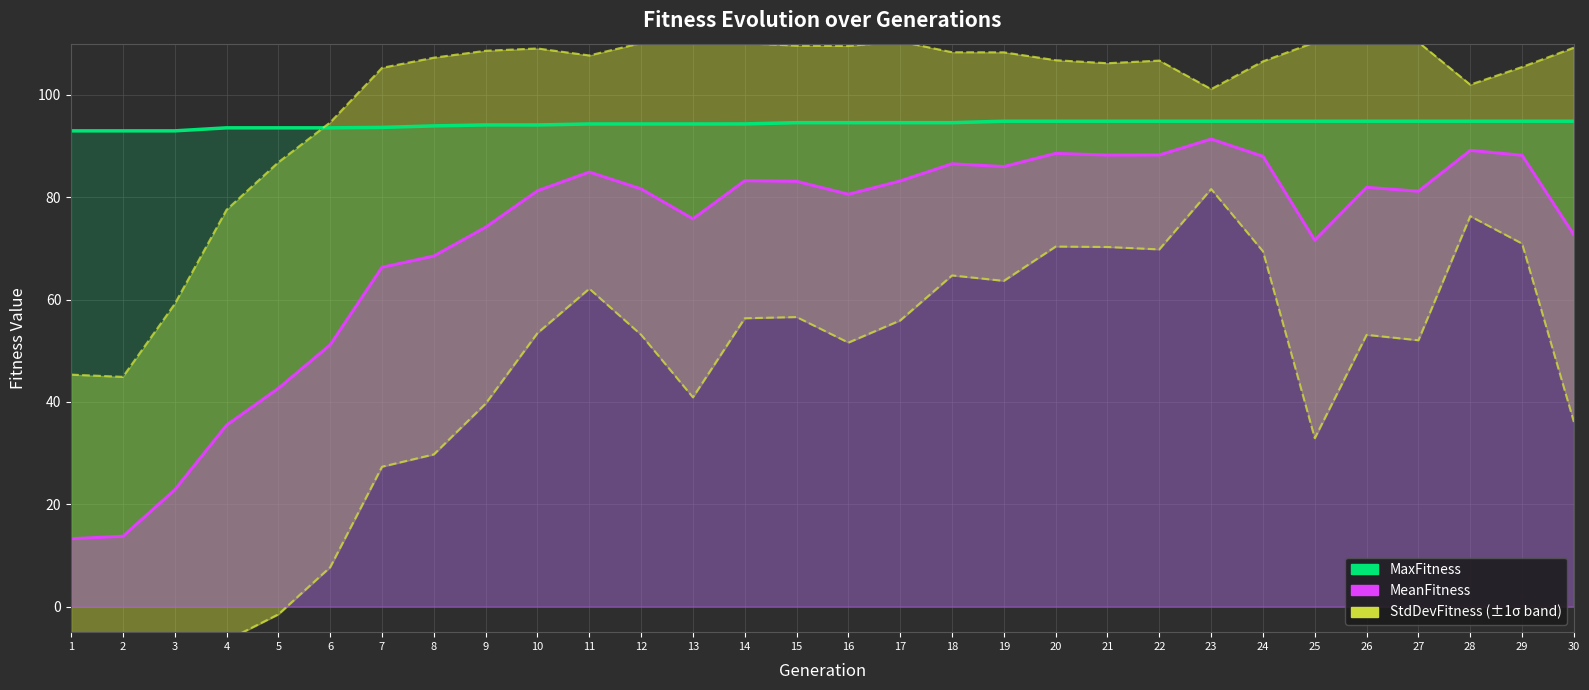

At which label does MeanFitness first exceed 81?

10